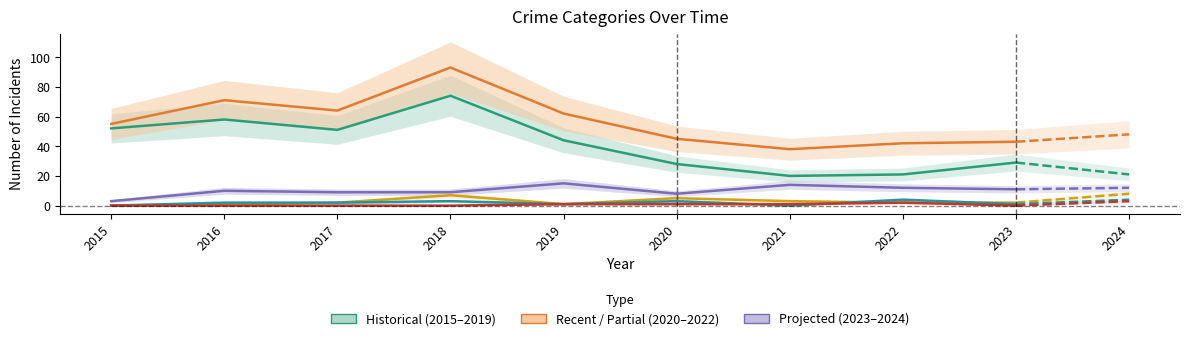

At which category is the sum across all series the highest?

2018